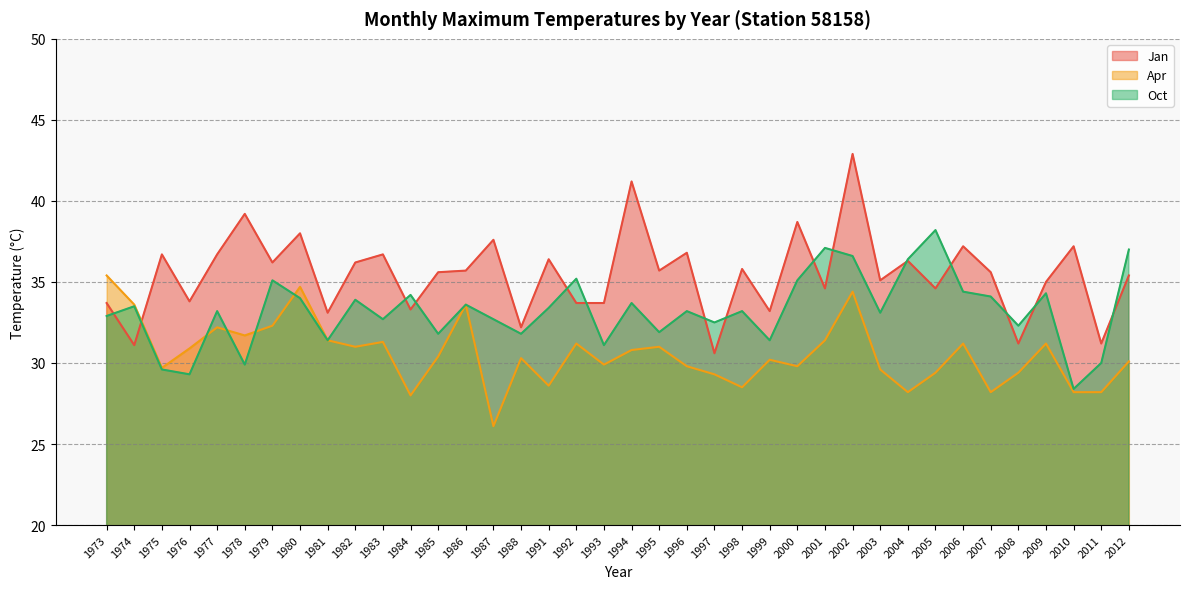

What is the maximum value for Jan?

42.9